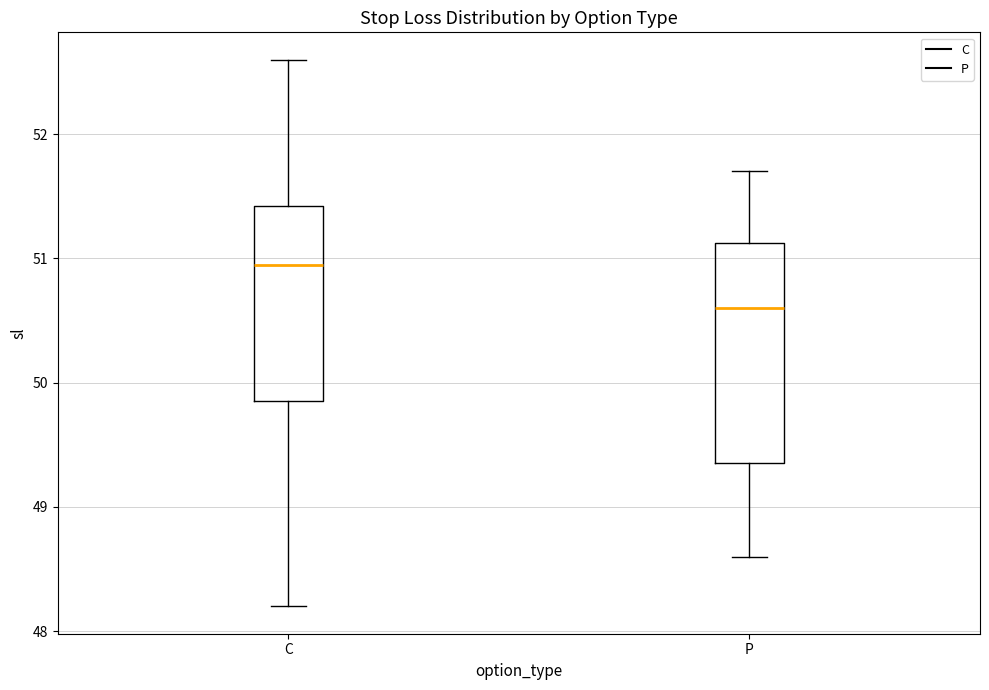

Comparing the boxes themselves (not the whiskers), which one is the tallest?

P